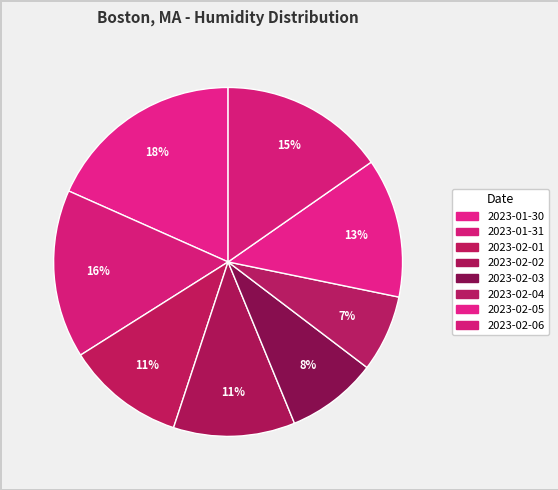

Does any single category account for the majority?

No